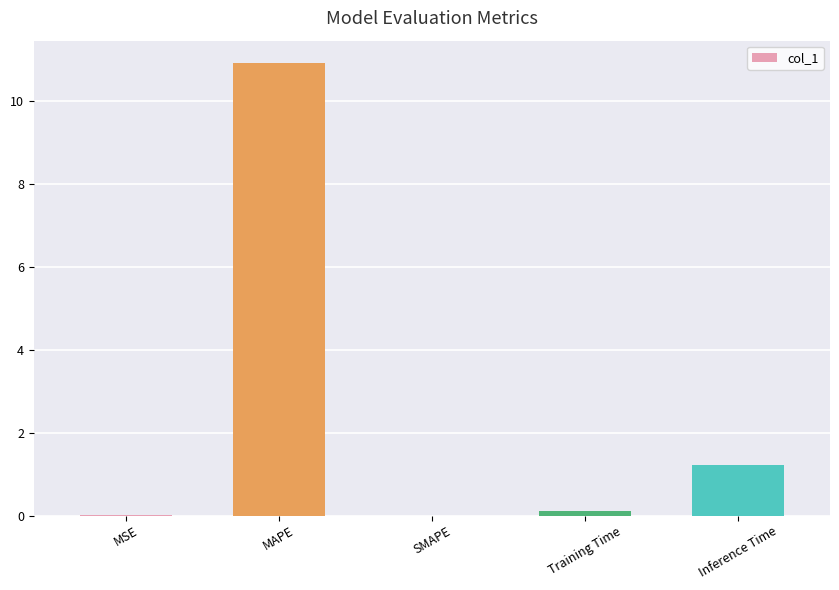

Is it true that the value at MAPE is 10.9?

True